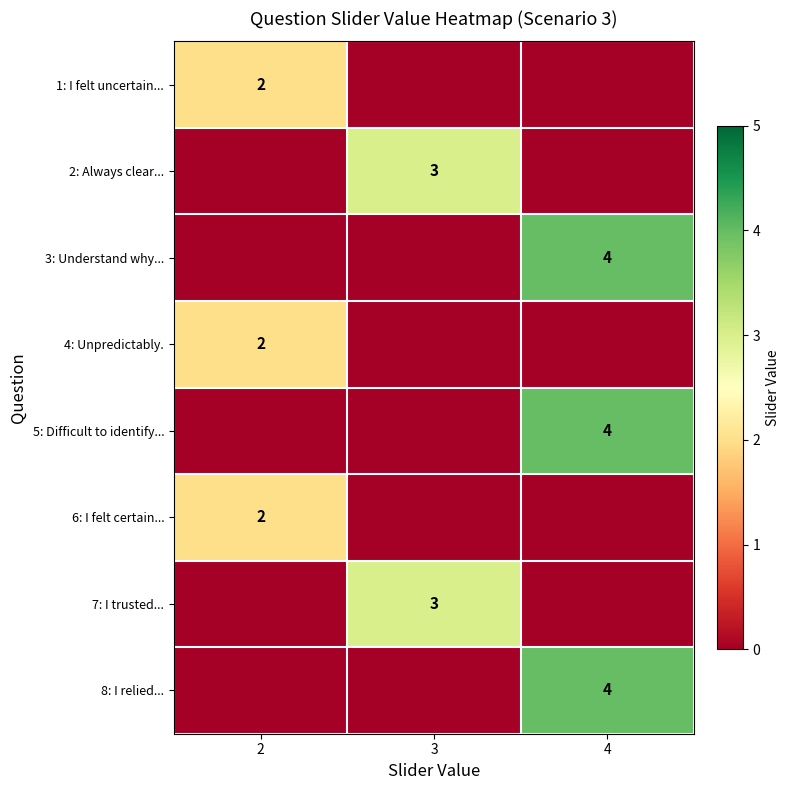

Reading right to left, what are all the values shown in this chart?

row_0: 4=0	3=0	2=2
row_1: 4=0	3=3	2=0
row_2: 4=4	3=0	2=0
row_3: 4=0	3=0	2=2
row_4: 4=4	3=0	2=0
row_5: 4=0	3=0	2=2
row_6: 4=0	3=3	2=0
row_7: 4=4	3=0	2=0